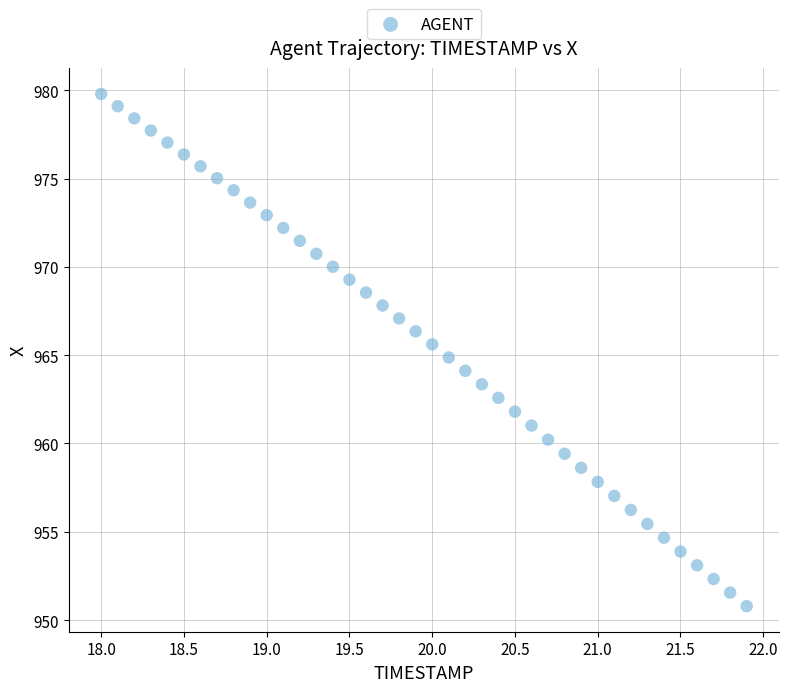

What is the range of X values (max minus min)?

3.9